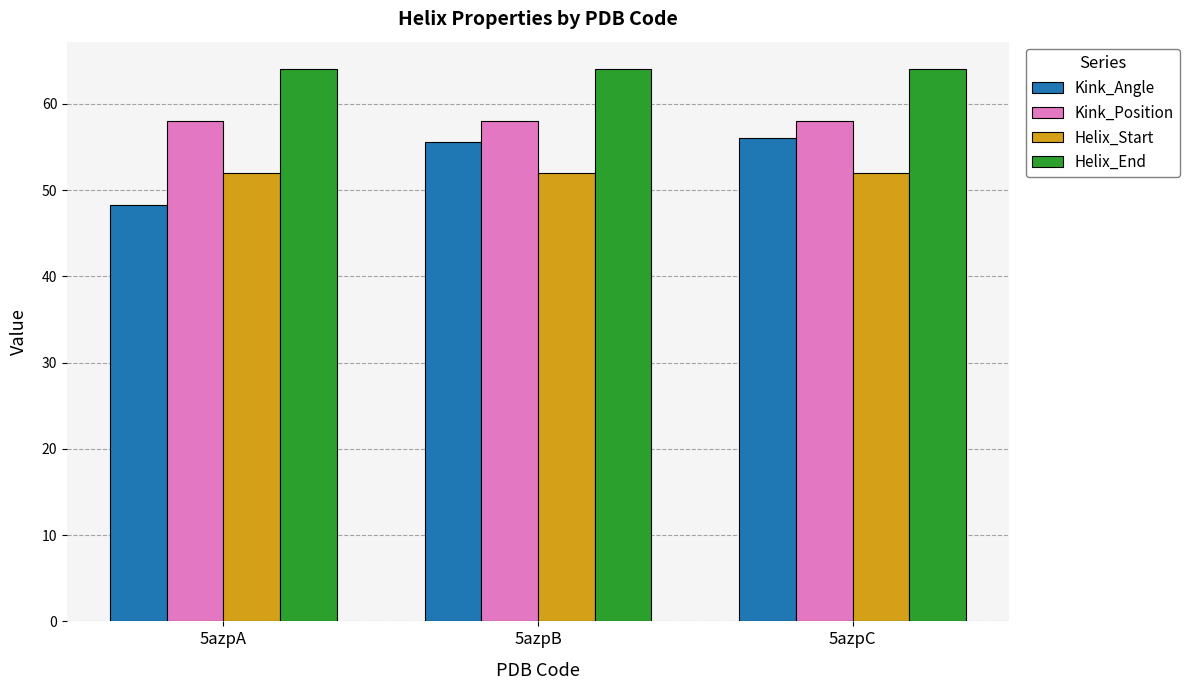

At 5azpA, list the series in order from smallest to largest.

Kink_Angle, Helix_Start, Kink_Position, Helix_End